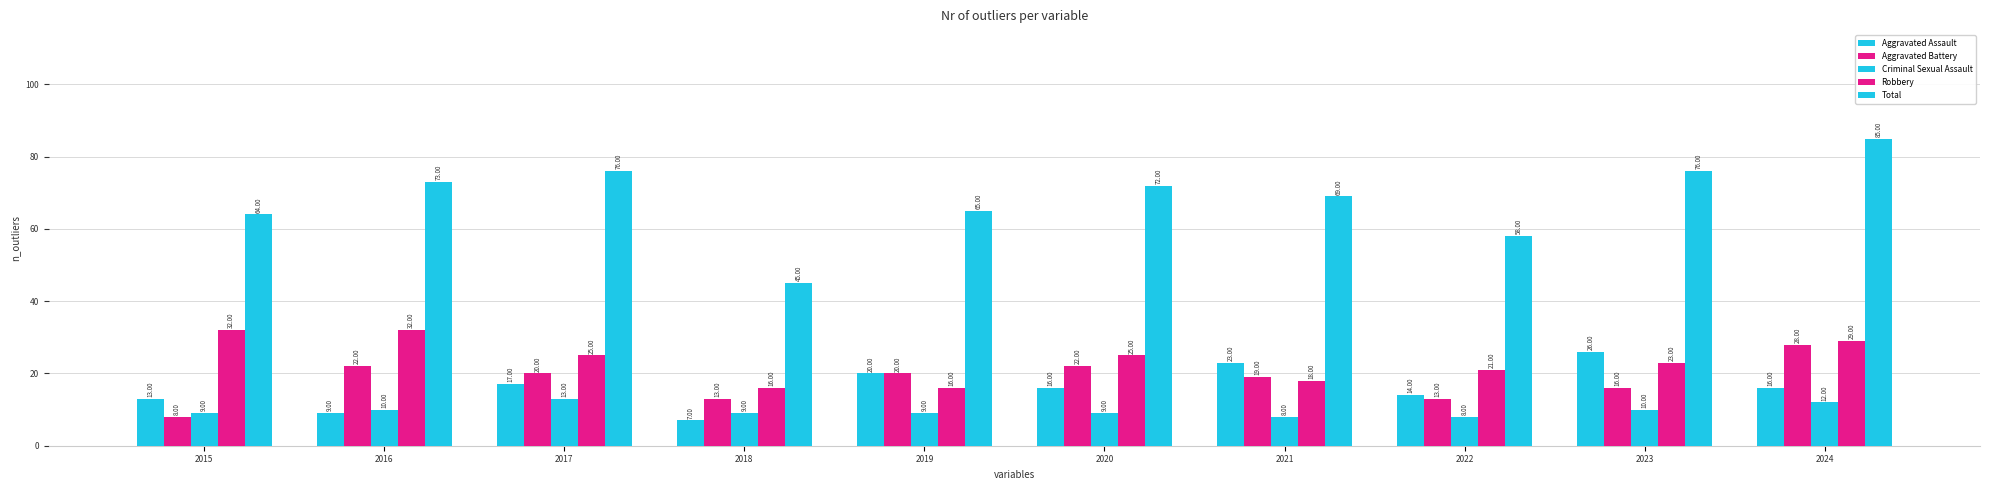

Reading left to right, what are all the values shown in this chart?

Aggravated Assault: 2015=13	2016=9	2017=17	2018=7	2019=20	2020=16	2021=23	2022=14	2023=26	2024=16
Aggravated Battery: 2015=8	2016=22	2017=20	2018=13	2019=20	2020=22	2021=19	2022=13	2023=16	2024=28
Criminal Sexual Assault: 2015=9	2016=10	2017=13	2018=9	2019=9	2020=9	2021=8	2022=8	2023=10	2024=12
Robbery: 2015=32	2016=32	2017=25	2018=16	2019=16	2020=25	2021=18	2022=21	2023=23	2024=29
Total: 2015=64	2016=73	2017=76	2018=45	2019=65	2020=72	2021=69	2022=58	2023=76	2024=85